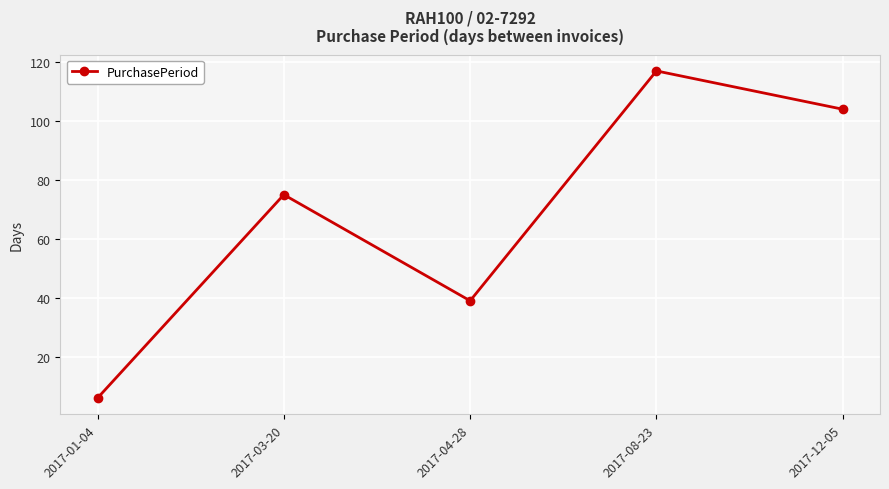

List the labels in order of value, smallest first.

2017-01-04, 2017-04-28, 2017-03-20, 2017-12-05, 2017-08-23